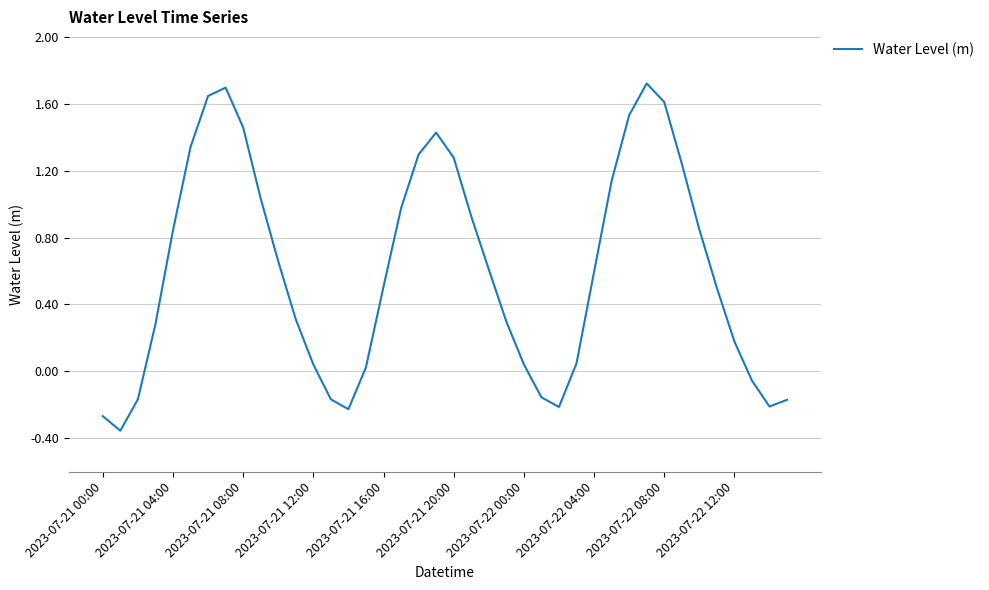

How many values exceed 0?

30